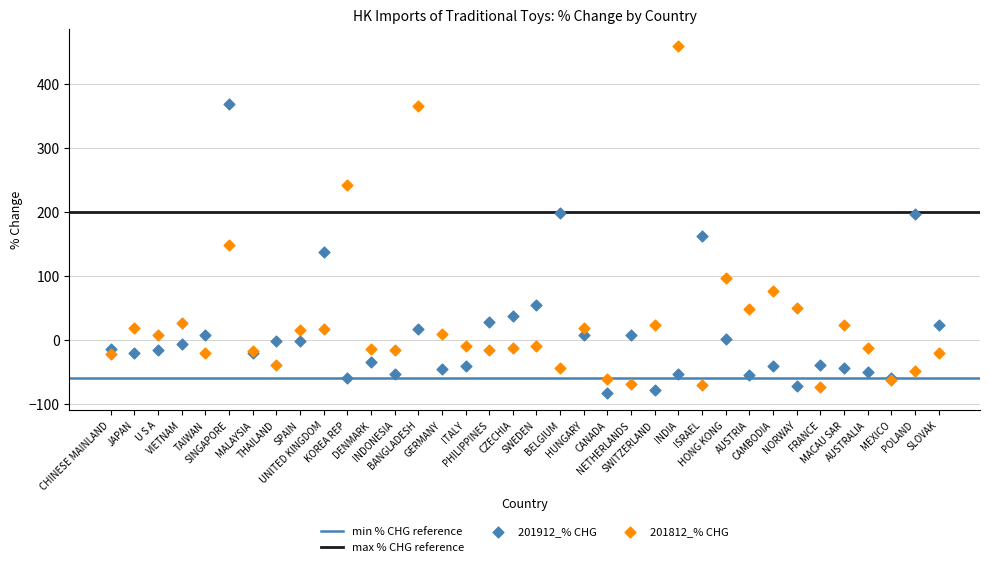

Which series has the largest Y range (max minus min)?

201812_% CHG